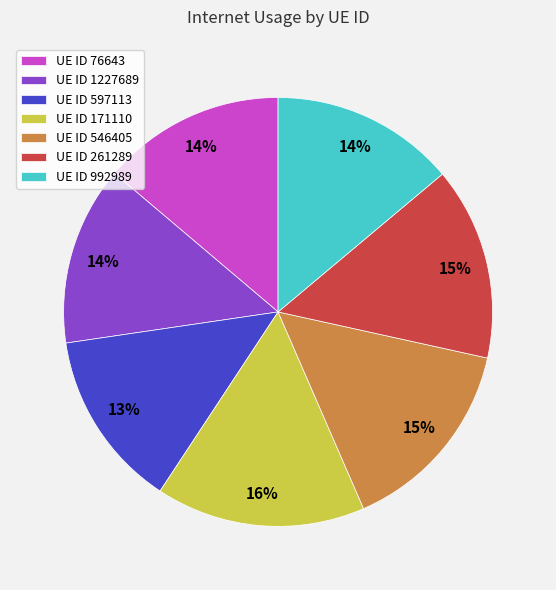

Count the number of slices in the pie.

7